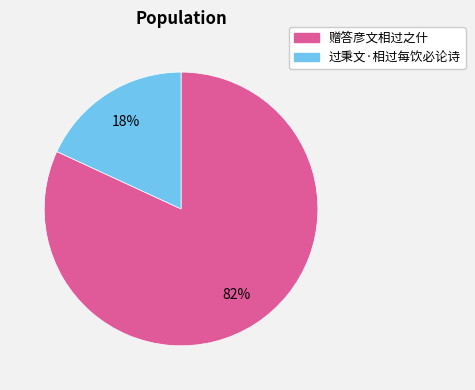

The 赠答彦文相过之什 slice represents 82% of the pie. True or false?

True